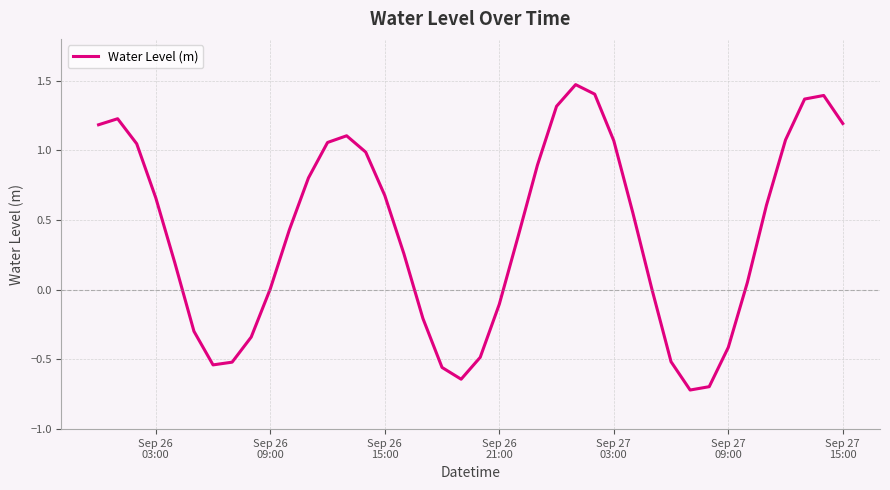

What is the minimum value shown in the chart?

-0.7